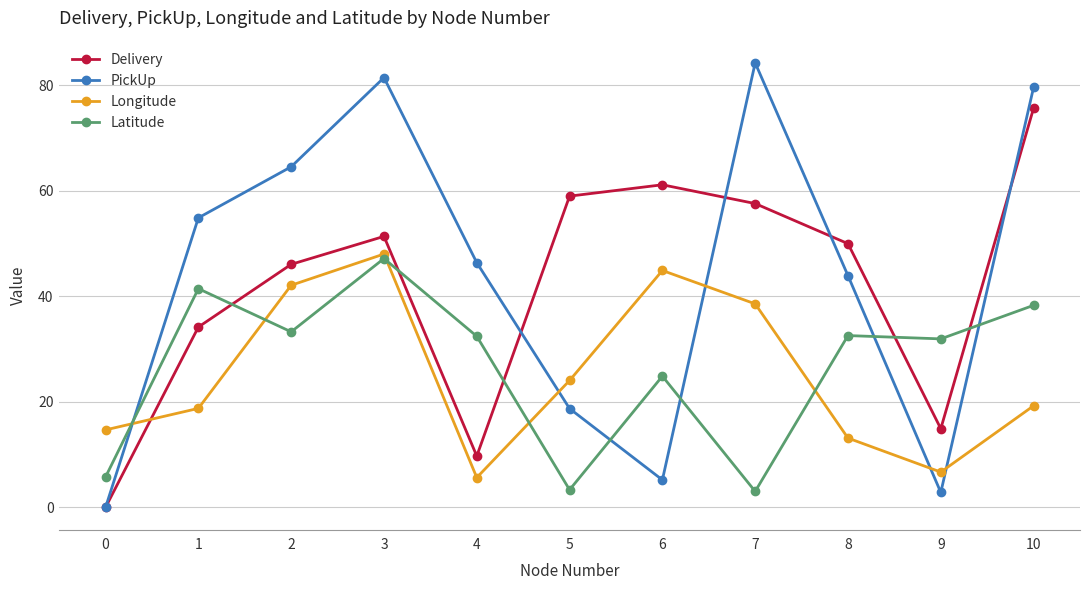

In Longitude, how many points are lower than both neighbors (excluding endpoints)?

2